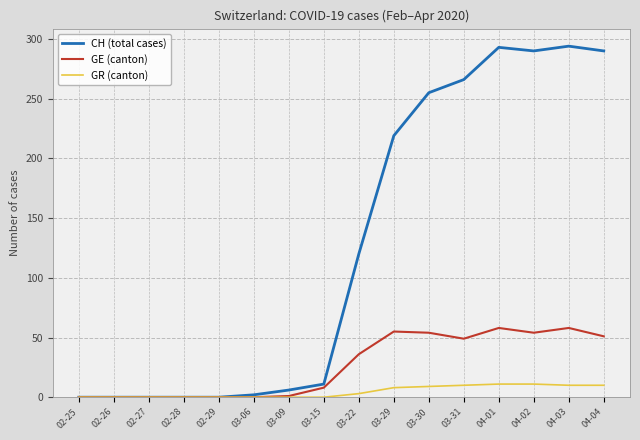

Is it true that GR (canton) equals 3 at 03-22?

True